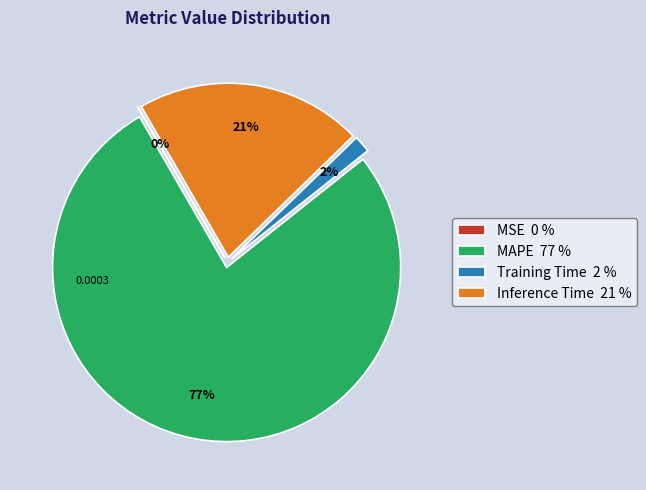

True or false: Inference Time accounts for 8% of the total.

False